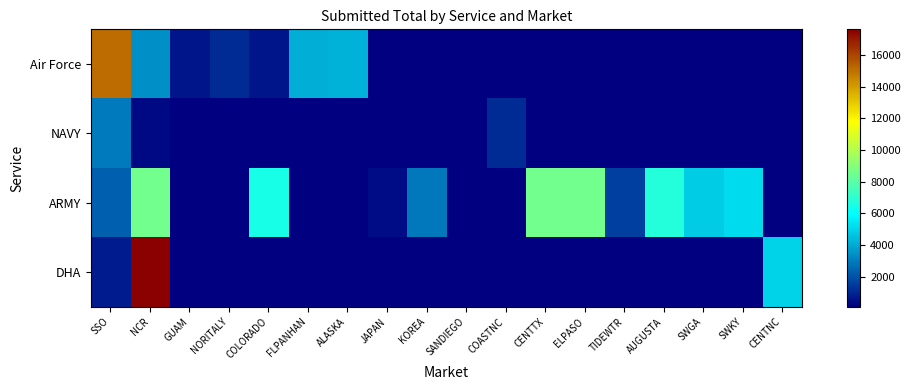

At which label is NAVY closest to 1506?

COASTNC